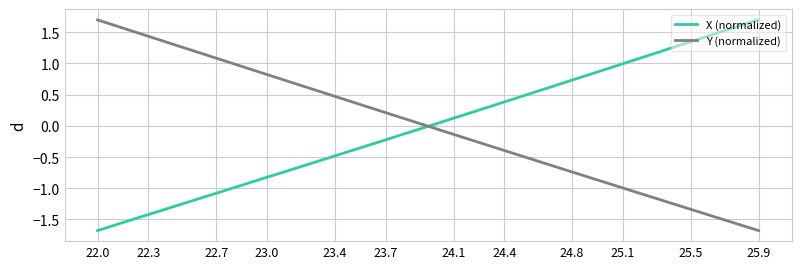

What is the difference between the maximum and minimum values in the Y (normalized) series?

3.4